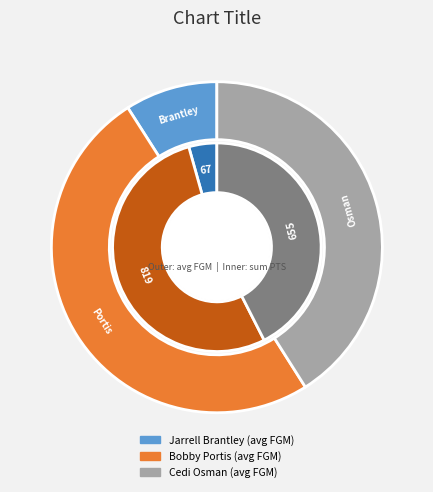

How many segments does this pie chart have?

3